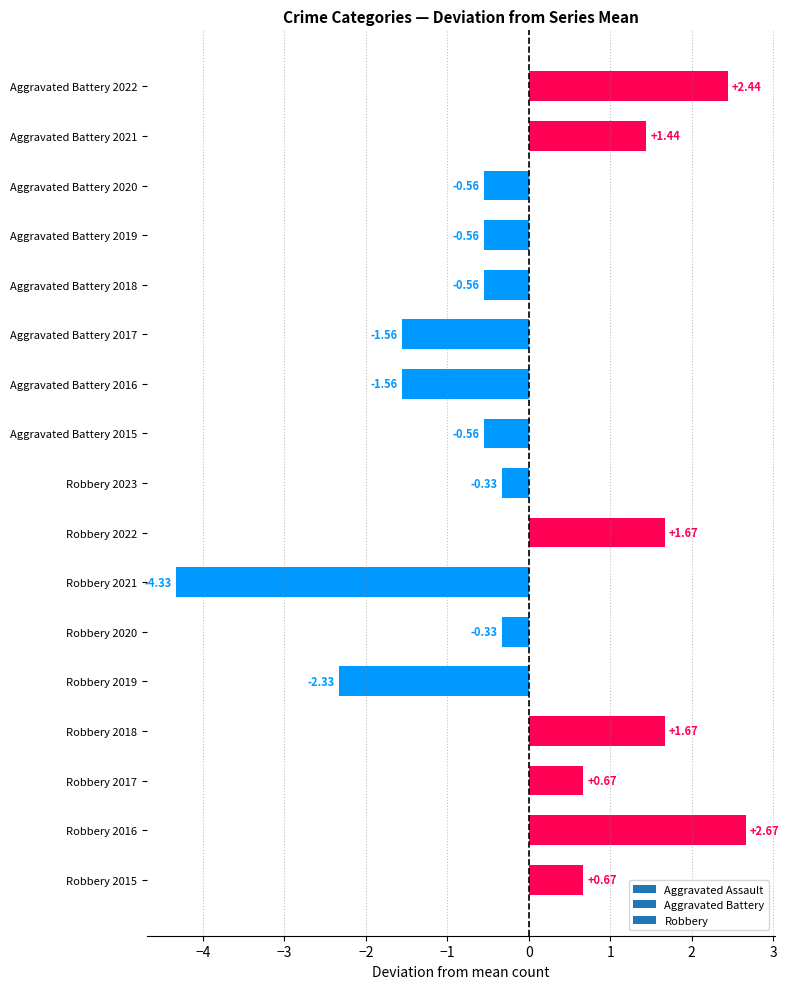

What is the difference between the values at Robbery 2019 and Robbery 2016?

5.0